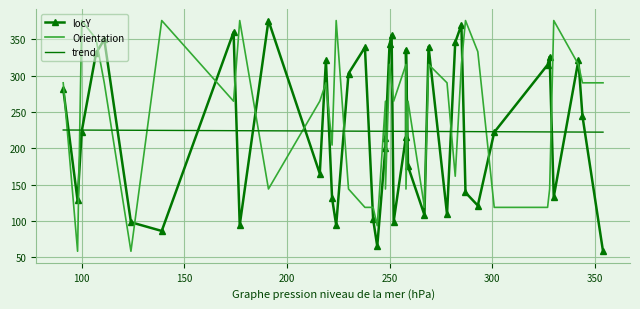

Reading left to right, what are all the values shown in this chart?

locY: 91=282.0	98=128.0	100=223.0	107=331.0	111=350.0	124=98.0	139=86.0	174=360.0	177=94.0	191=376.0	216=165.0	219=321.0	222=131.0	224=94.0	230=303.0	238=339.0	242=102.0	244=65.0	248=201.0	248=214.0	250=343.0	251=356.0	252=99.0	258=216.0	258=336.0	259=175.0	267=108.0	269=340.0	278=109.0	282=346.0	285=370.0	287=139.0	293=121.0	301=222.0	327=315.0	328=326.0	330=133.0	342=321.0	344=244.0	354=58.0
Orientation: 91=290.2	98=58.0	100=376.0	107=350.7	111=290.2	124=58.0	139=376.0	174=264.8	177=376.0	191=143.8	216=264.8	219=290.2	222=204.3	224=376.0	230=143.8	238=118.5	242=118.5	244=93.2	248=264.8	248=143.8	250=315.5	251=290.2	252=264.8	258=315.5	258=143.8	259=264.8	267=118.5	269=315.5	278=290.2	282=161.4	285=315.5	287=376.0	293=333.1	301=118.5	327=118.5	328=143.8	330=376.0	342=315.5	344=290.2	354=290.2